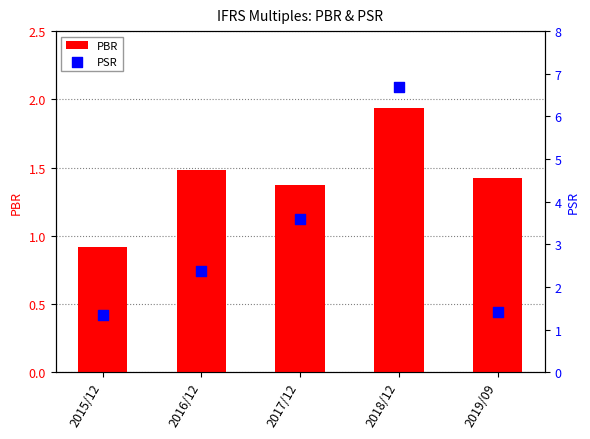

Which series reaches the minimum Y coordinate?

PBR